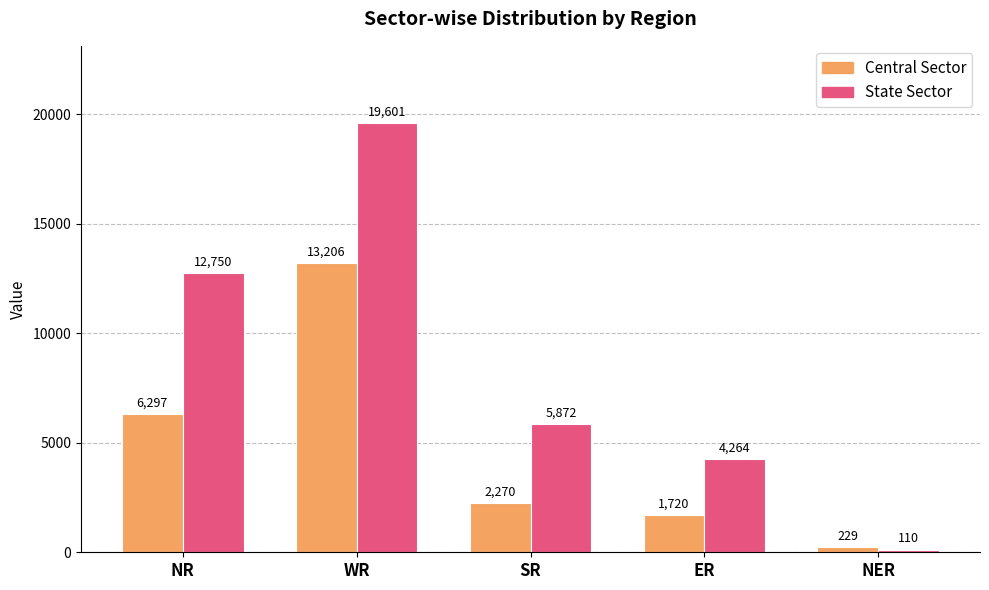

What is the sum of all State Sector values?

42597